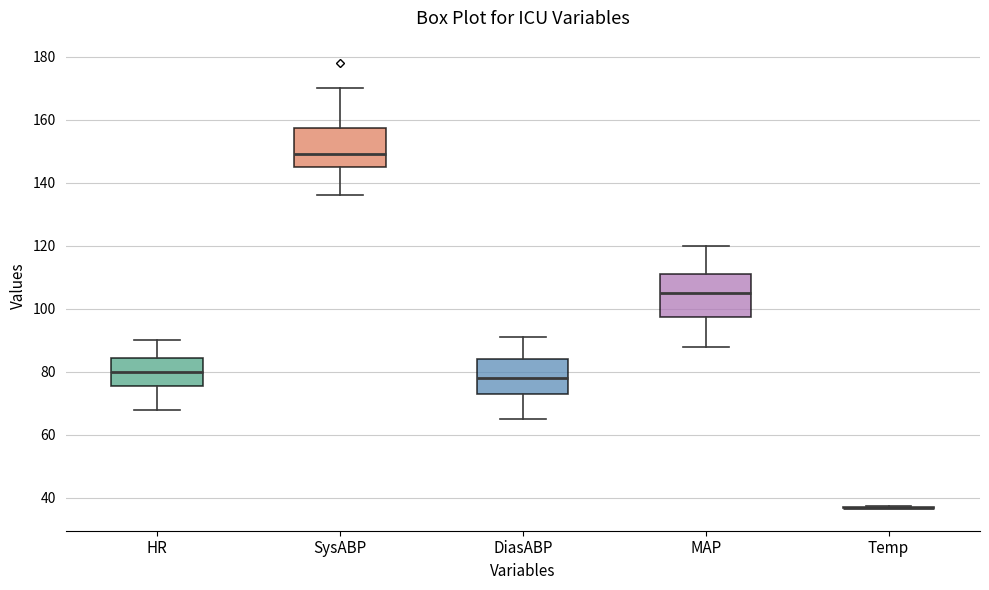

Where does the upper whisker of the box for SysABP end on the y-axis? The values are not printed on the chart, so give them approximately, as read against the axis.

170